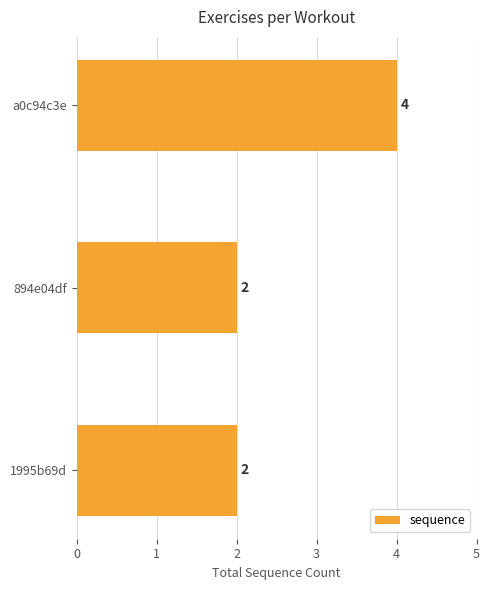

Approximately how many times larger is the value at 1995b69d compared to 894e04df?

1.0